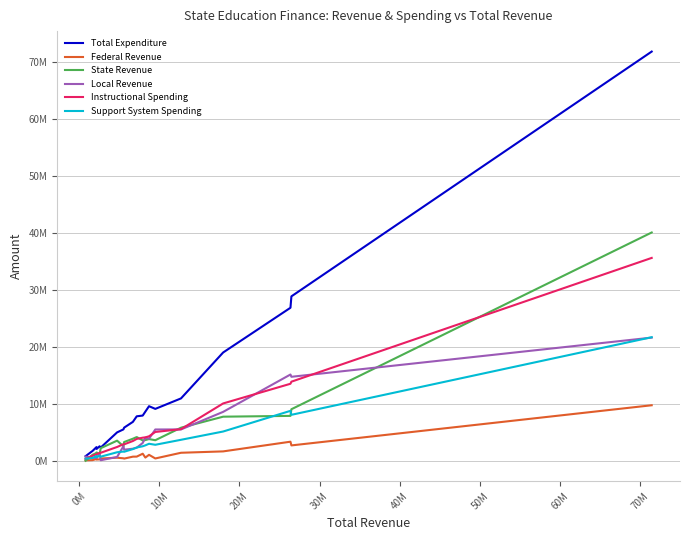

Rank the series by their maximum value, from lowest to highest.

Federal Revenue, Local Revenue, Support System Spending, Instructional Spending, State Revenue, Total Expenditure